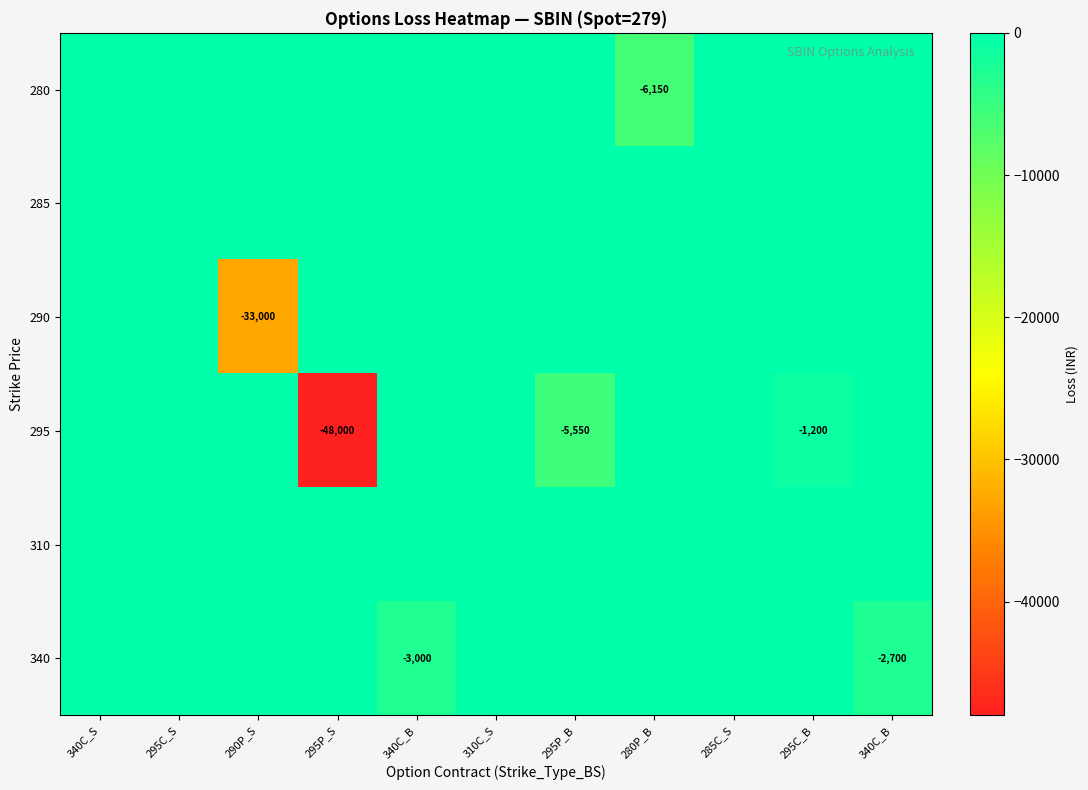

Rank the categories by 295 value from highest to lowest.

340C_S, 295C_S, 290P_S, 340C_B, 310C_S, 280P_B, 285C_S, 340C_B, 295C_B, 295P_B, 295P_S